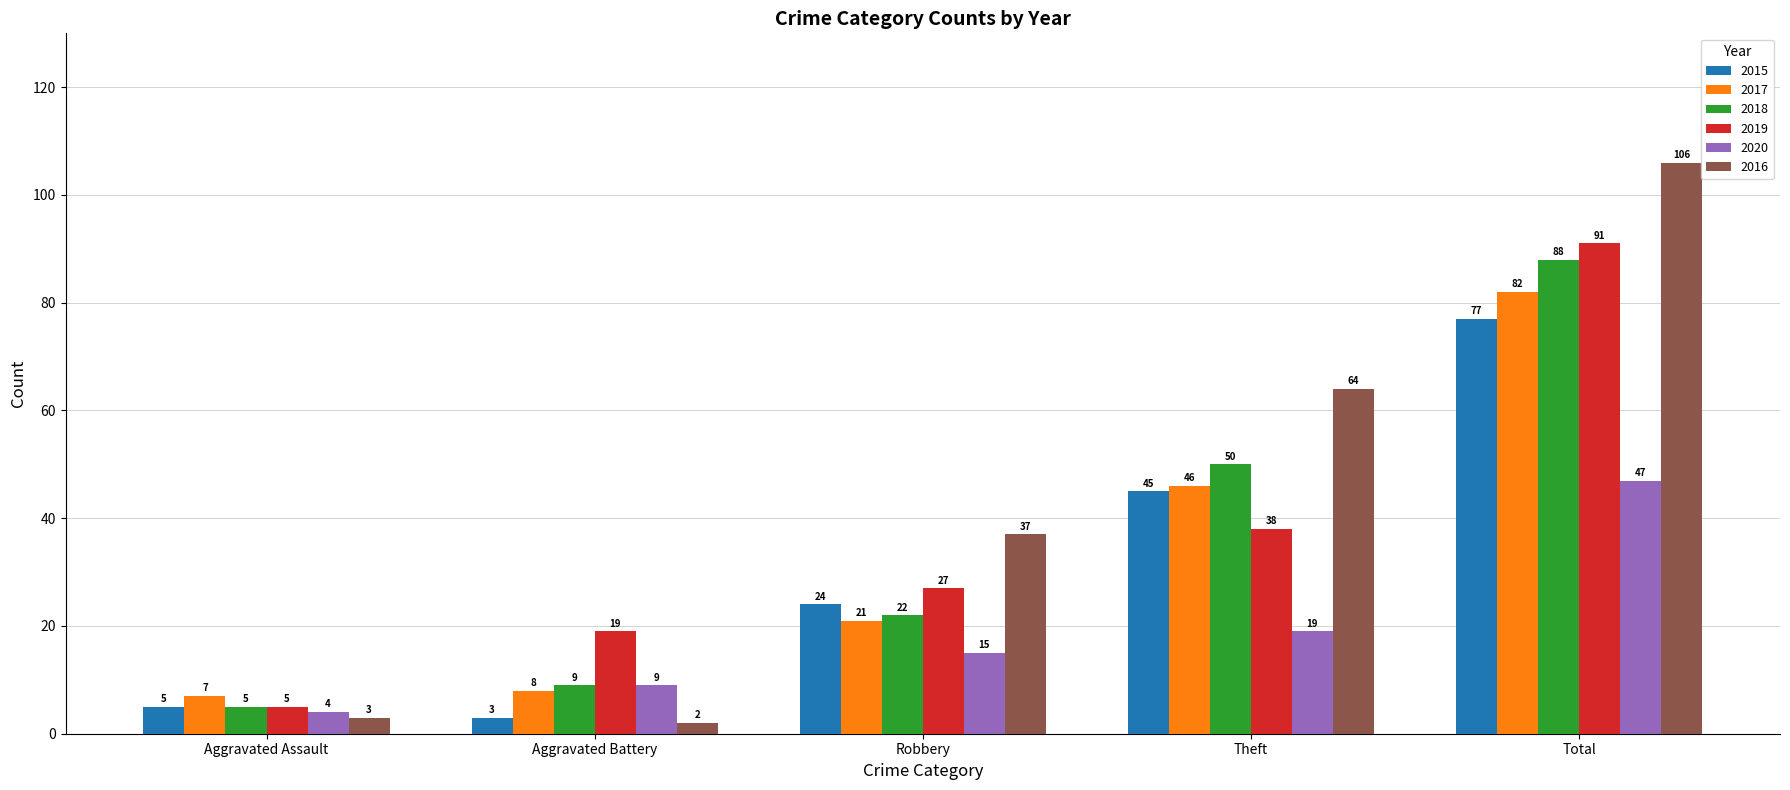

At Total, list the series in order from largest to smallest.

2016, 2019, 2018, 2017, 2015, 2020